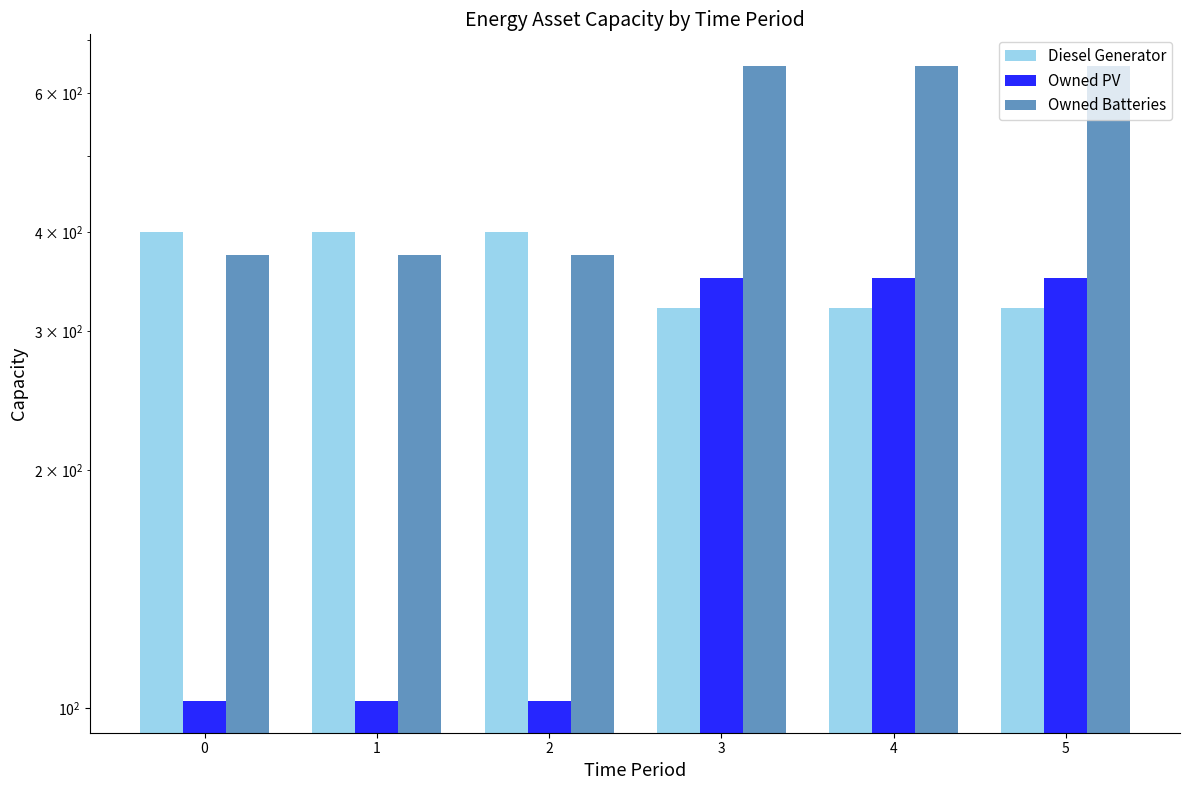

Does the chart contain stacked bars?

No